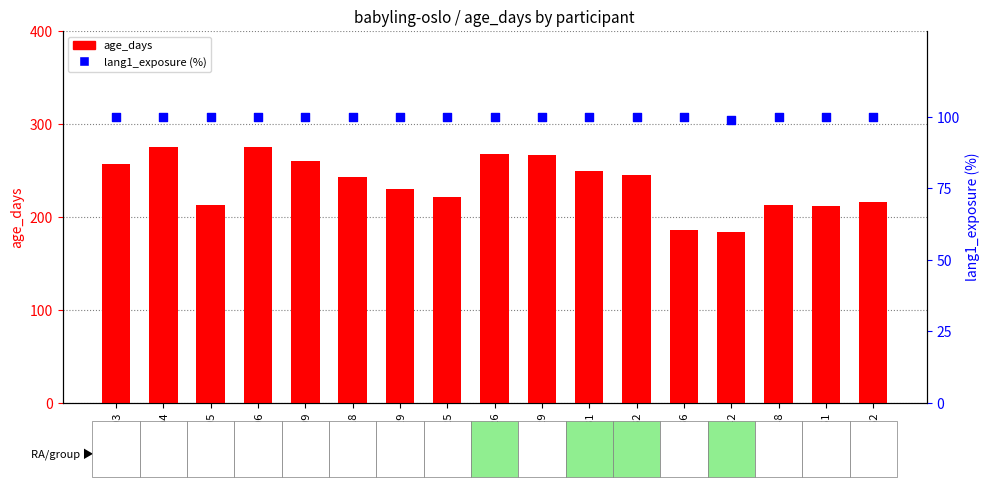

Which series contains the highest Y value?

age_days